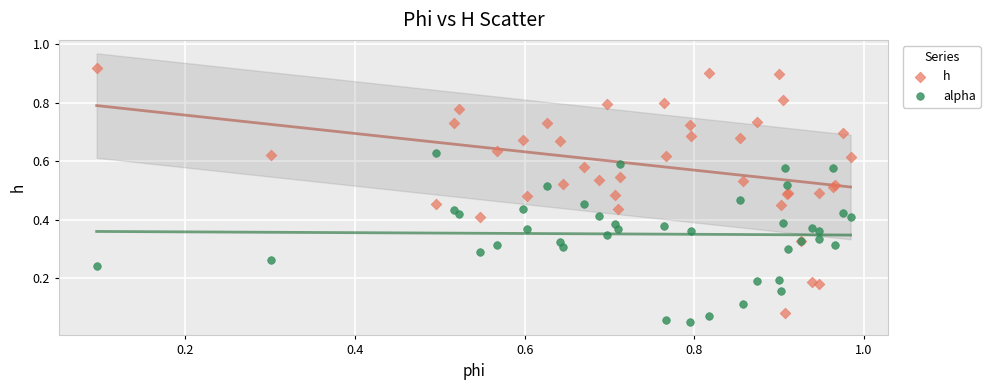

Which series reaches the maximum Y coordinate?

h